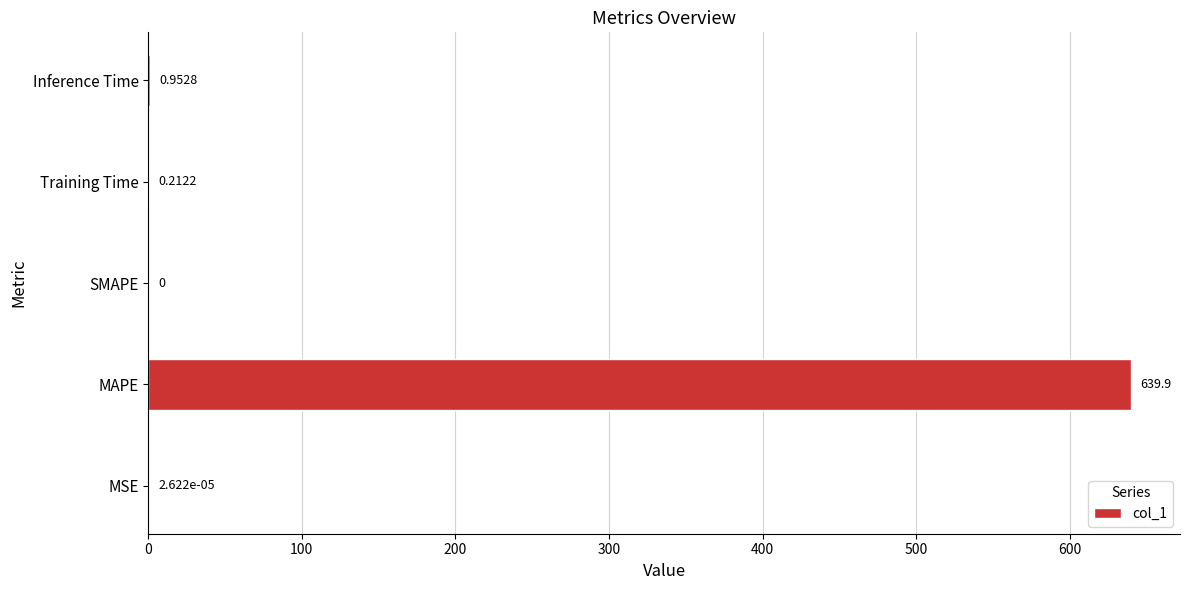

What is the sum of all values?

641.0